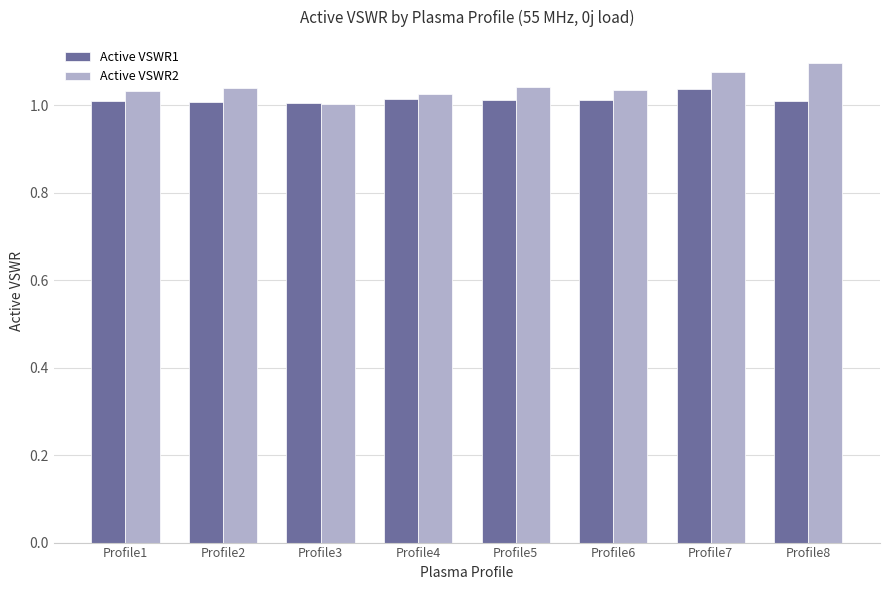

Which series changed the most between Profile1 and Profile7?

Active VSWR2